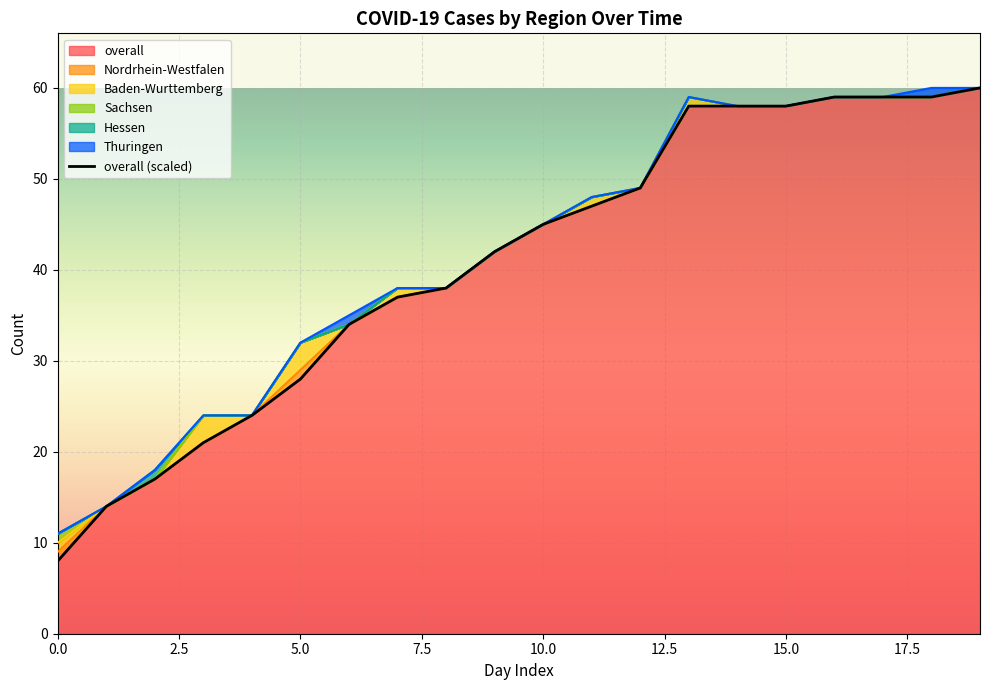

Which category has the lowest value in the Baden-Wurttemberg series?

1